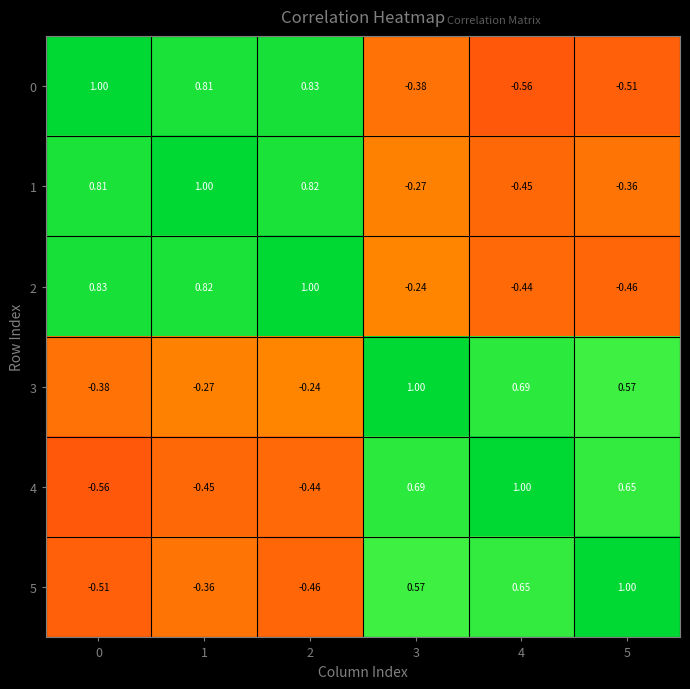

What is the smallest value displayed?

-0.6